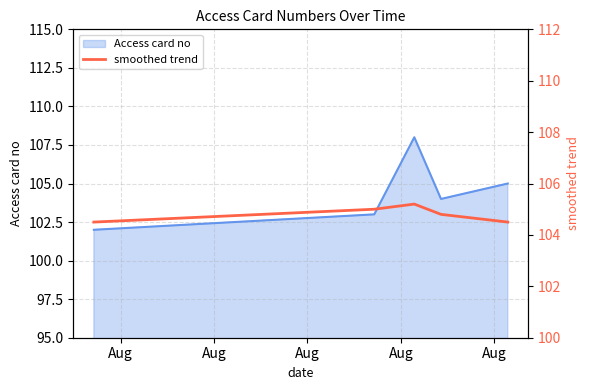

The value at Aug is 72.8. True or false?

False